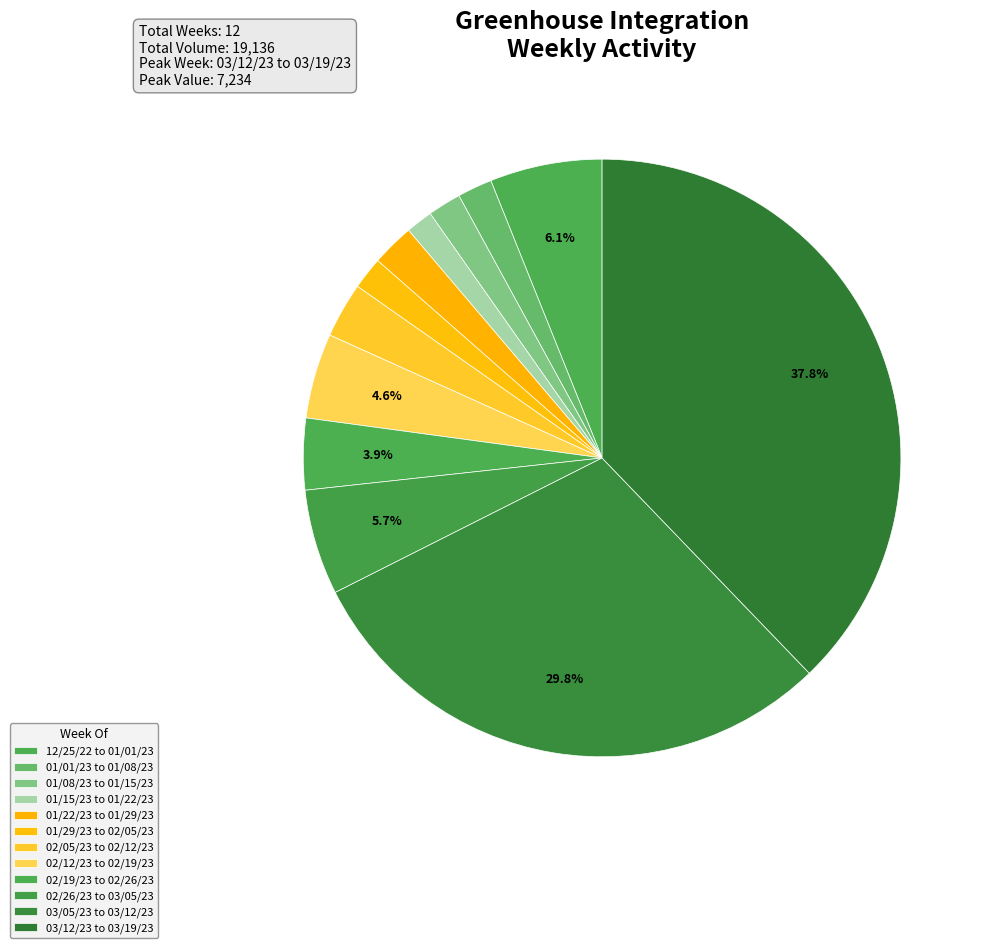

How many slices are in this pie chart?

12